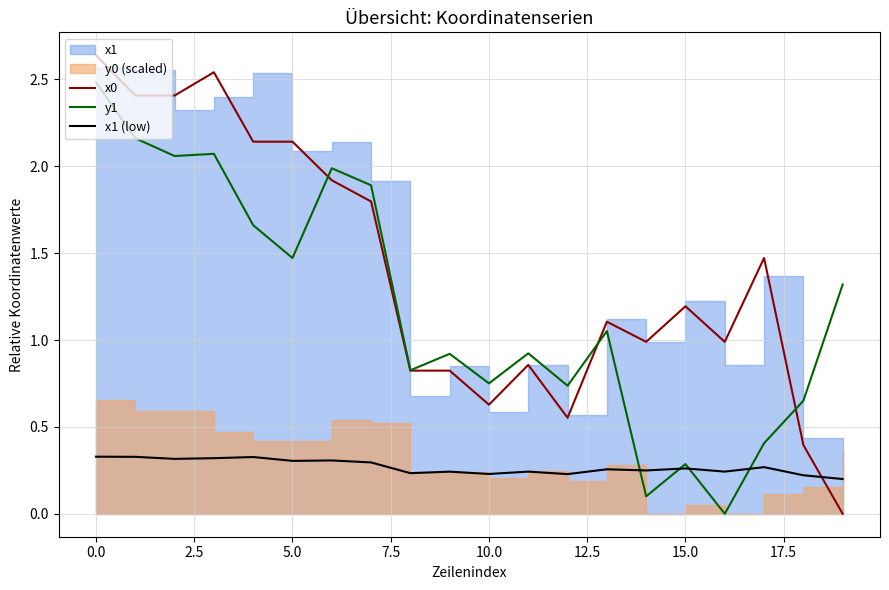

At which category does x0 reach its first local valley?

10